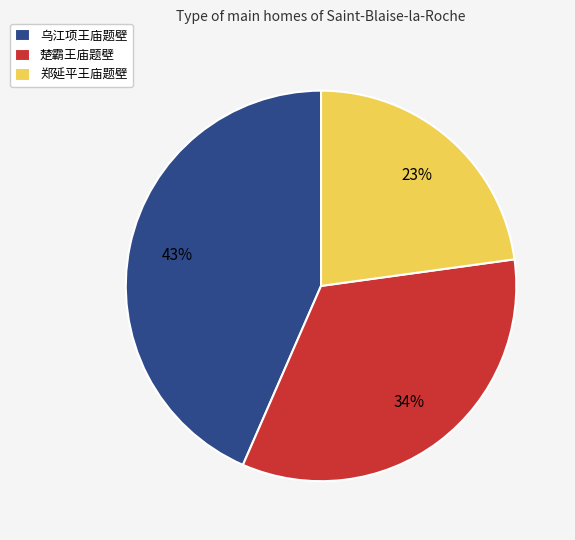

Is it true that 乌江项王庙题壁 is 43% of the pie?

True